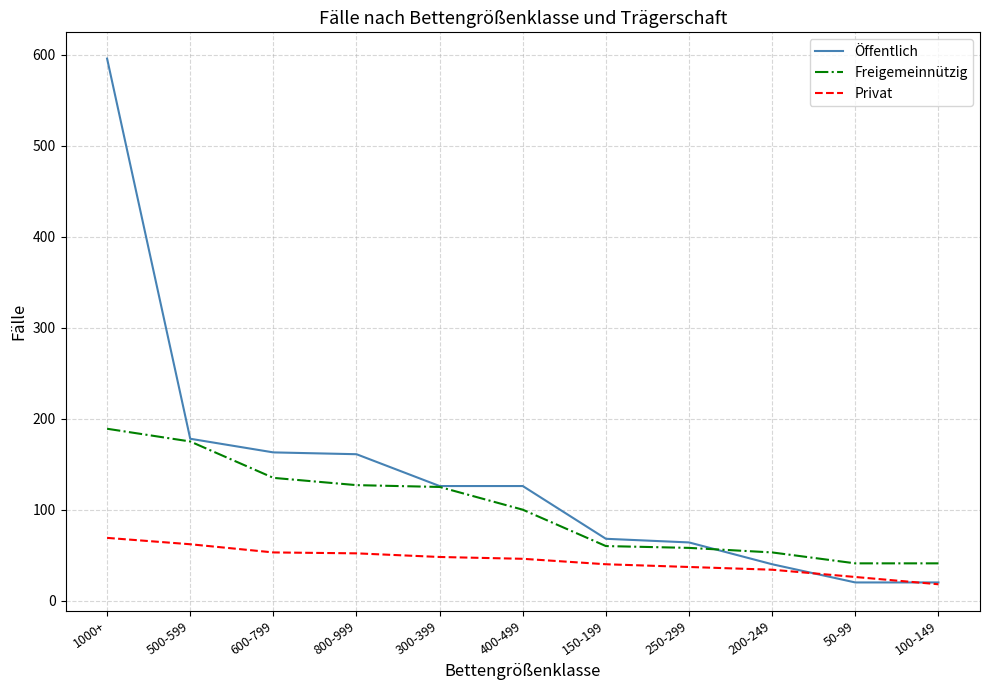

List the series in order of their peak value, highest first.

Öffentlich, Freigemeinnützig, Privat